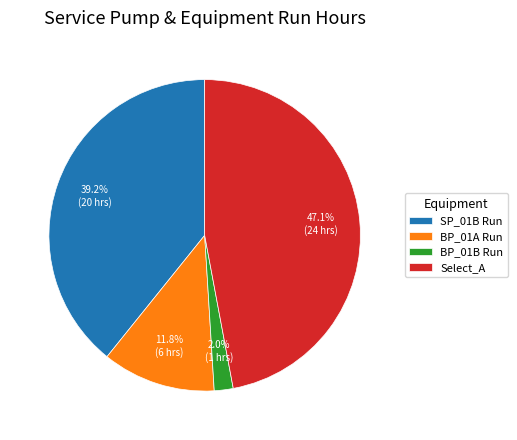

To the nearest percent, what is the average slice percentage?

25%